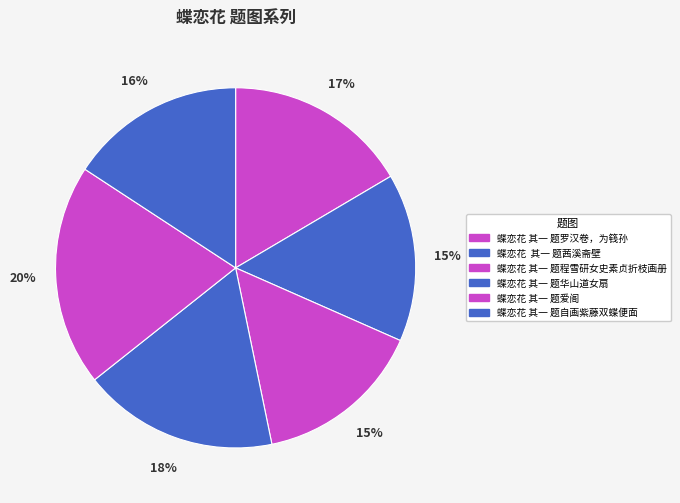

To the nearest percent, what is the average slice percentage?

17%